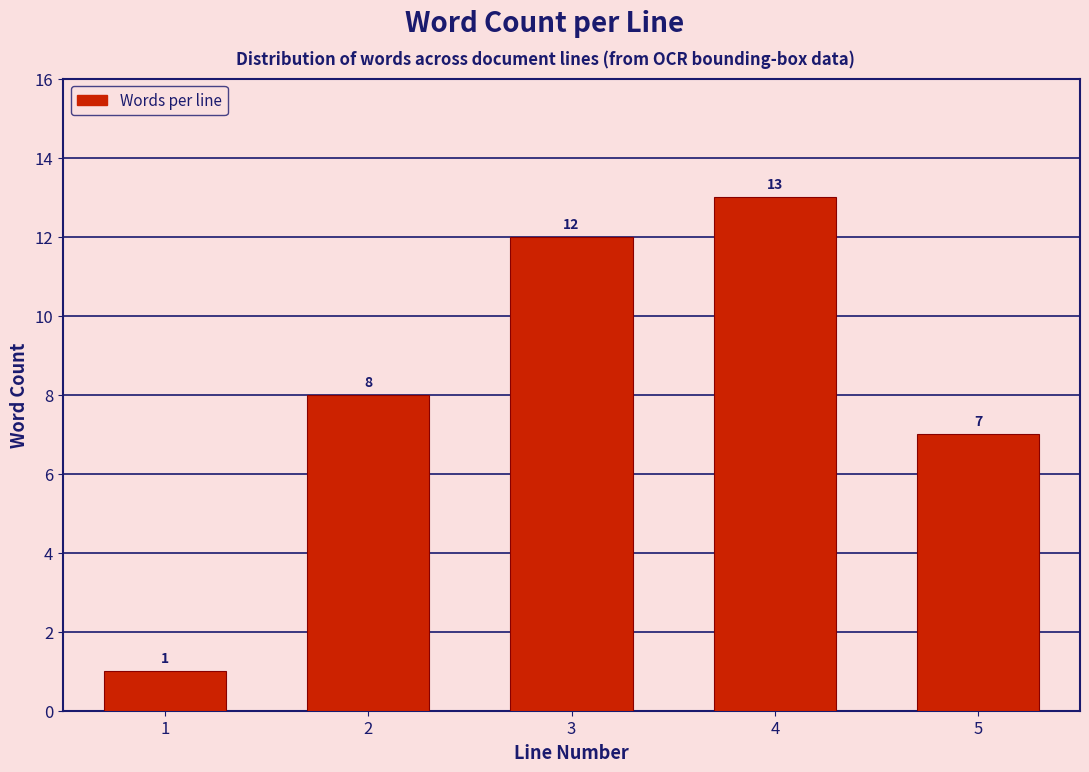

Reading left to right, extract all data points from this chart.

1	8	12	13	7